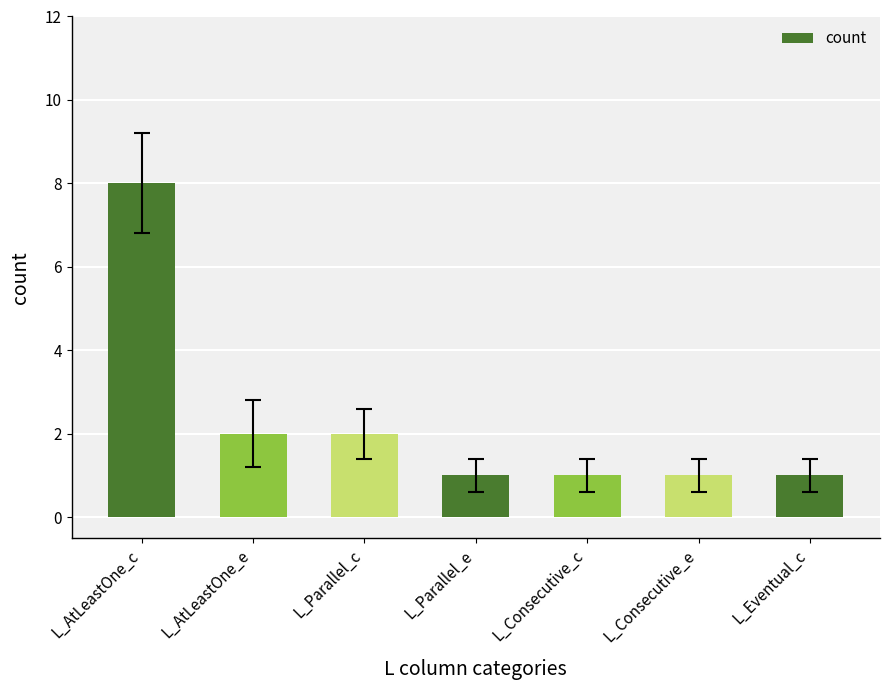

What position from the left is L_Parallel_c?

3